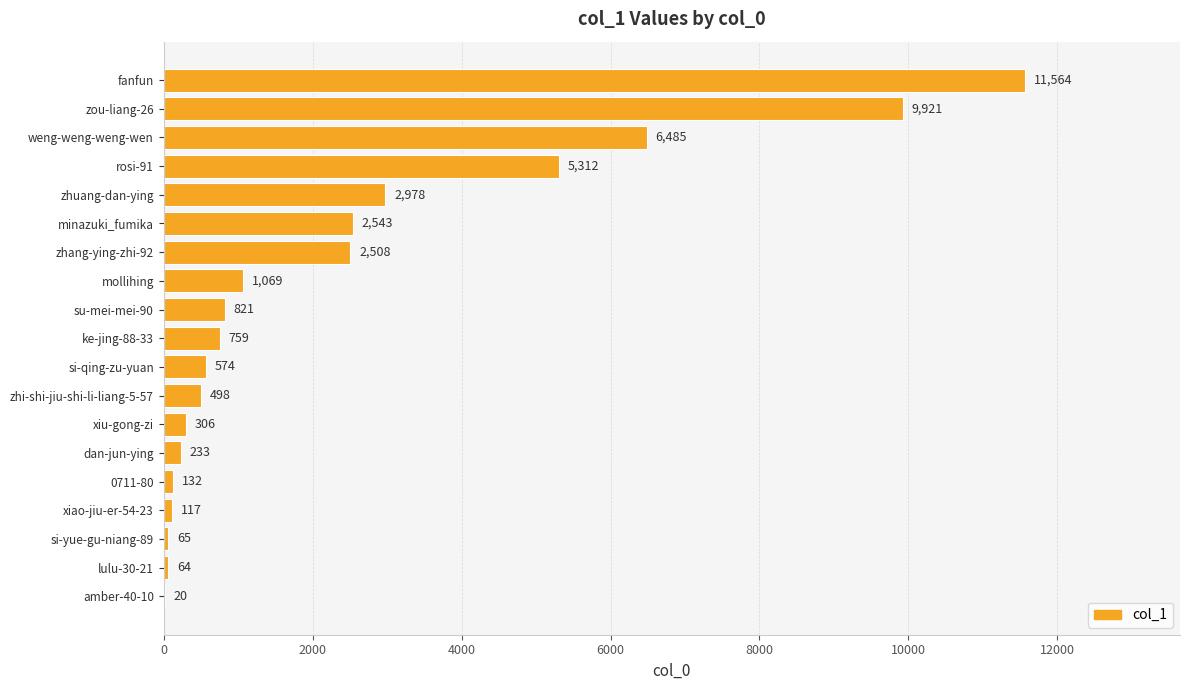

Reading top to bottom, transcribe all the data shown in this chart.

fanfun=11564	zou-liang-26=9921	weng-weng-weng-wen=6485	rosi-91=5312	zhuang-dan-ying=2978	minazuki_fumika=2543	zhang-ying-zhi-92=2508	mollihing=1069	su-mei-mei-90=821	ke-jing-88-33=759	si-qing-zu-yuan=574	zhi-shi-jiu-shi-li-liang-5-57=498	xiu-gong-zi=306	dan-jun-ying=233	0711-80=132	xiao-jiu-er-54-23=117	si-yue-gu-niang-89=65	lulu-30-21=64	amber-40-10=20